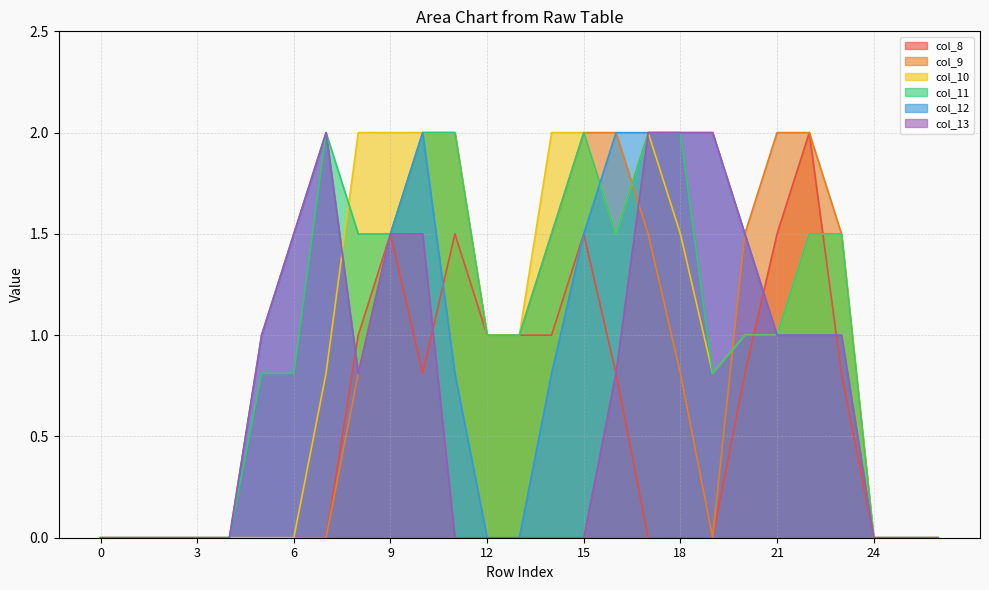

Reading left to right, extract all data points from this chart.

col_8: 0.0	0.0	0.0	0.0	0.0	0.0	0.0	0.0	1.0	1.5	0.8	1.5	1.0	1.0	1.0	1.5	0.8	0.0	0.0	0.0	0.8	1.5	2.0	0.8	0.0	0.0	0.0
col_9: 0.0	0.0	0.0	0.0	0.0	0.0	0.0	0.0	0.8	1.5	2.0	2.0	1.0	1.0	1.5	2.0	2.0	1.5	0.8	0.0	1.5	2.0	2.0	1.5	0.0	0.0	0.0
col_10: 0.0	0.0	0.0	0.0	0.0	0.0	0.0	0.8	2.0	2.0	2.0	2.0	1.0	1.0	2.0	2.0	1.5	2.0	1.5	0.8	1.0	1.0	1.5	1.5	0.0	0.0	0.0
col_11: 0.0	0.0	0.0	0.0	0.0	0.8	0.8	2.0	1.5	1.5	2.0	2.0	1.0	1.0	1.5	2.0	1.5	2.0	2.0	0.8	1.0	1.0	1.5	1.5	0.0	0.0	0.0
col_12: 0.0	0.0	0.0	0.0	0.0	1.0	1.5	2.0	0.8	1.5	2.0	0.8	0.0	0.0	0.8	1.5	2.0	2.0	2.0	2.0	1.5	1.0	1.0	1.0	0.0	0.0	0.0
col_13: 0.0	0.0	0.0	0.0	0.0	1.0	1.5	2.0	0.8	1.5	1.5	0.0	0.0	0.0	0.0	0.0	0.8	2.0	2.0	2.0	1.5	1.0	1.0	1.0	0.0	0.0	0.0